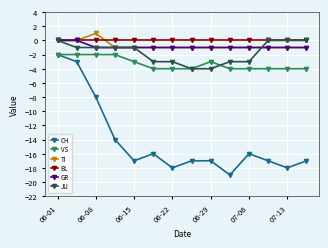

Reading right to left, extract all data points from this chart.

CH: -17	-18	-17	-16	-19	-17	-17	-18	-16	-17	-14	-8	-3	-2
VS: -4	-4	-4	-4	-4	-3	-4	-4	-4	-3	-2	-2	-2	-2
TI: -1	-1	-1	-1	-1	-1	-1	-1	-1	-1	-1	1	0	0
BL: 0	0	0	0	0	0	0	0	0	0	0	0	0	0
GR: -1	-1	-1	-1	-1	-1	-1	-1	-1	-1	-1	-1	0	0
JU: 0	0	0	-3	-3	-4	-4	-3	-3	-1	-1	-1	-1	0